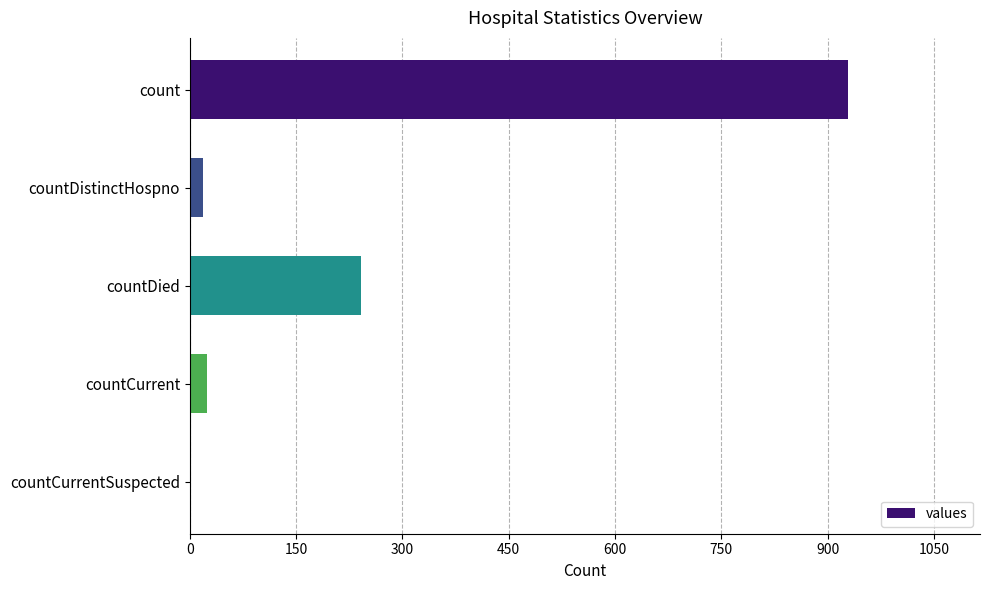

Which label corresponds to the largest value in the chart?

count